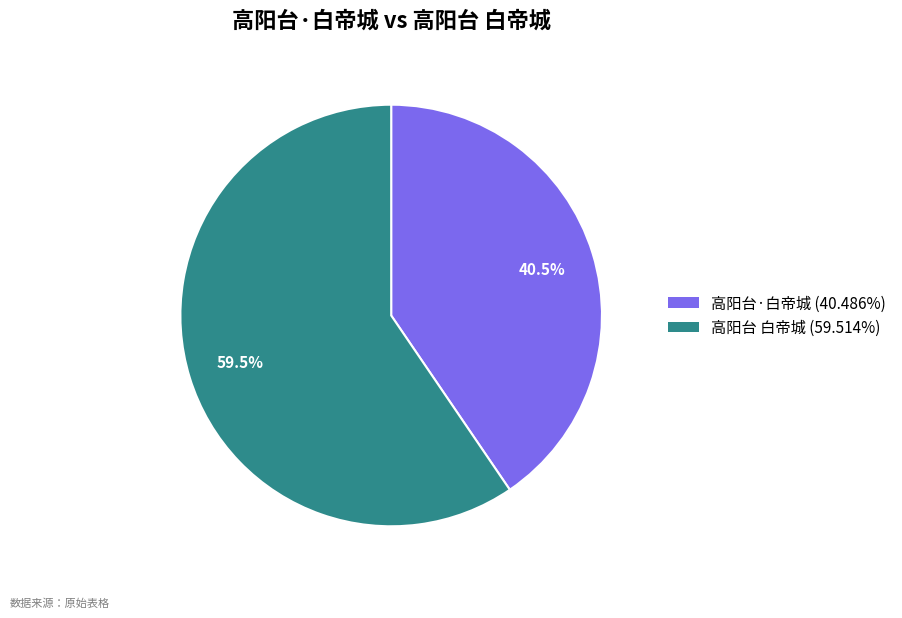

Rank the categories by value from highest to lowest.

高阳台 白帝城, 高阳台·白帝城